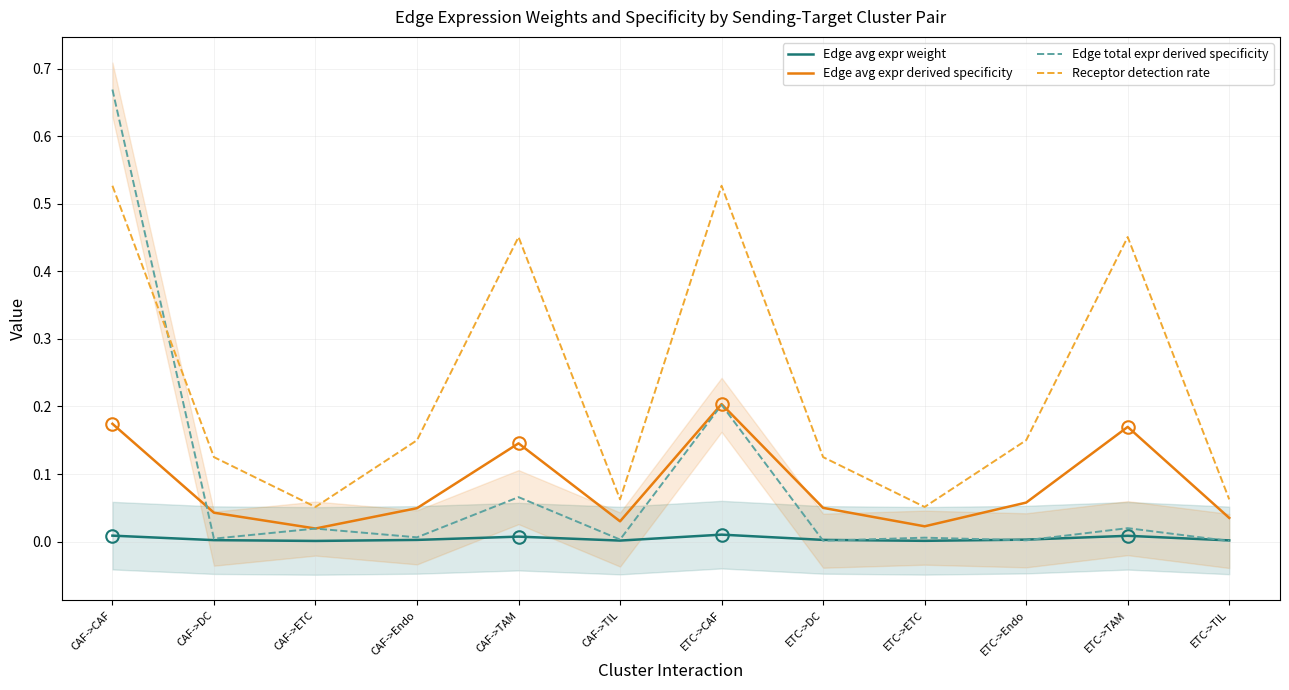

Which category has the lowest value in the Receptor detection rate series?

CAF->ETC